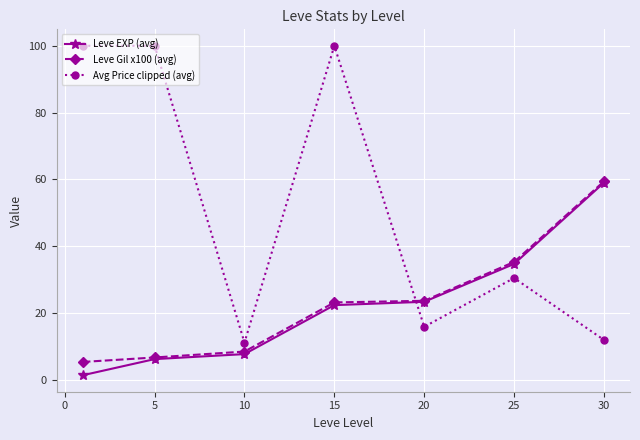

After their last crossing, which series has the higher values: Avg Price clipped (avg) or Leve EXP (avg)?

Leve EXP (avg)